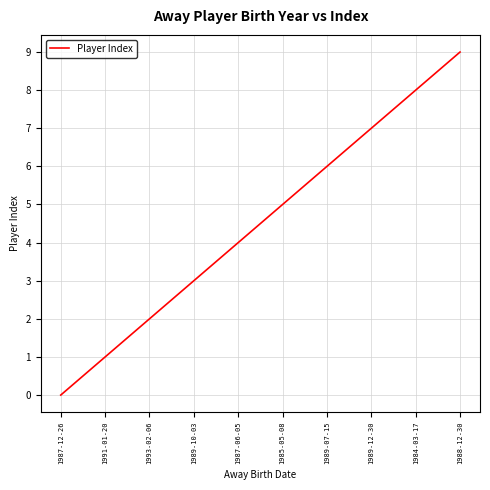

What position from the left is 1991-01-20?

2